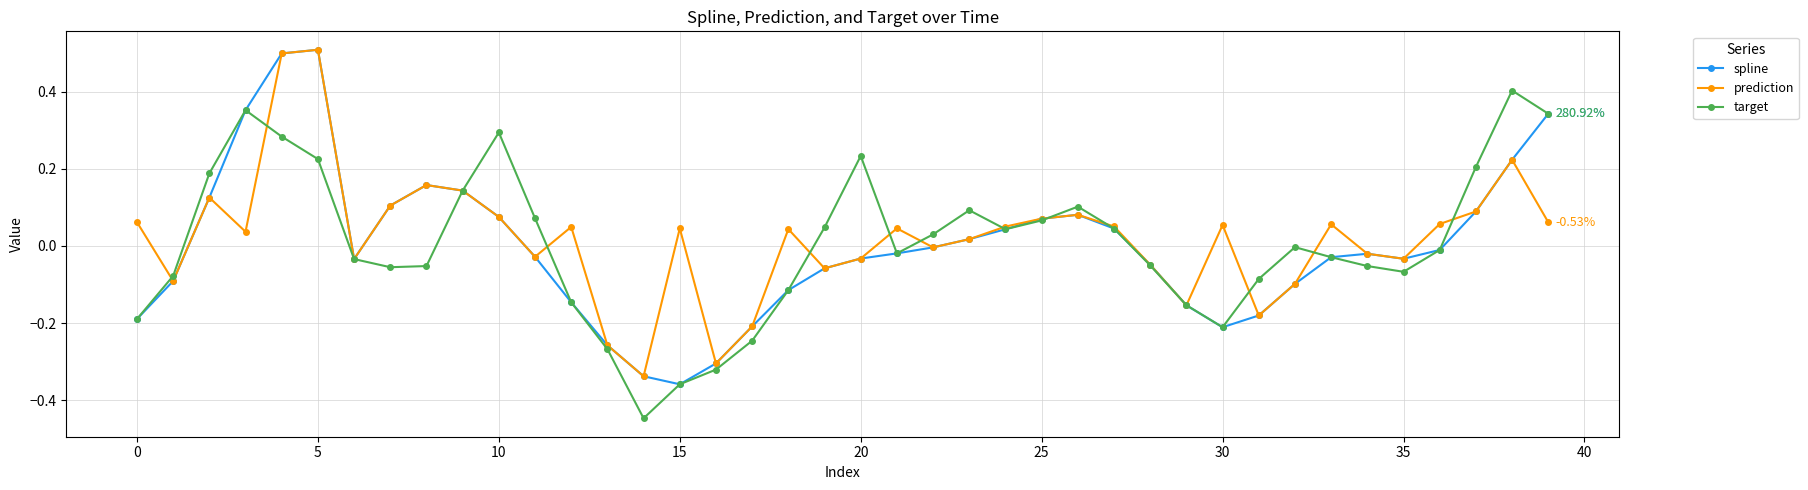

How many interior local peaks does the target series have?

7